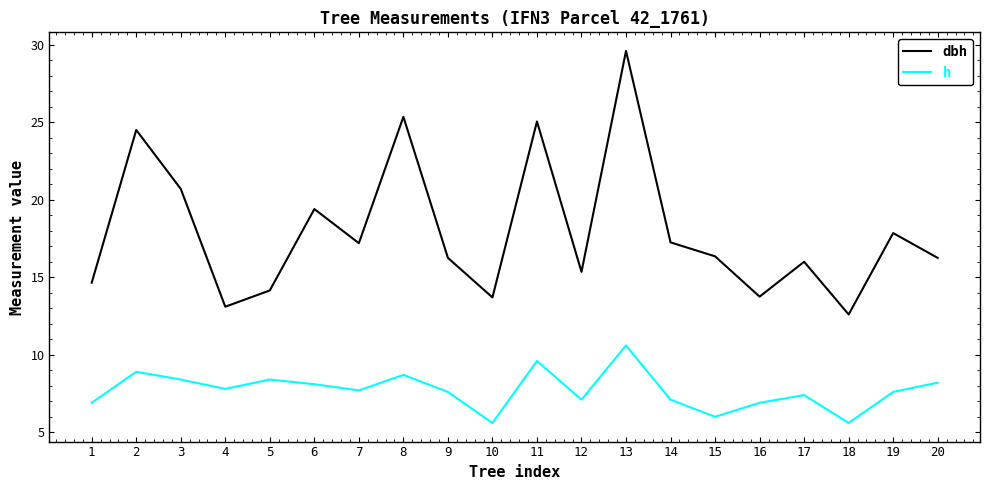

Is this an area chart (filled region under the line)?

No